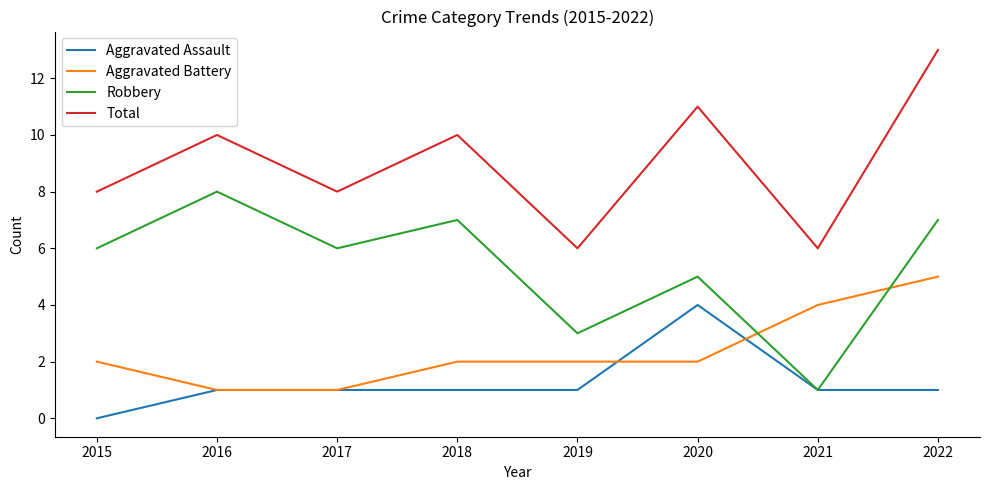

Rank the series by their maximum value, from highest to lowest.

Total, Robbery, Aggravated Battery, Aggravated Assault